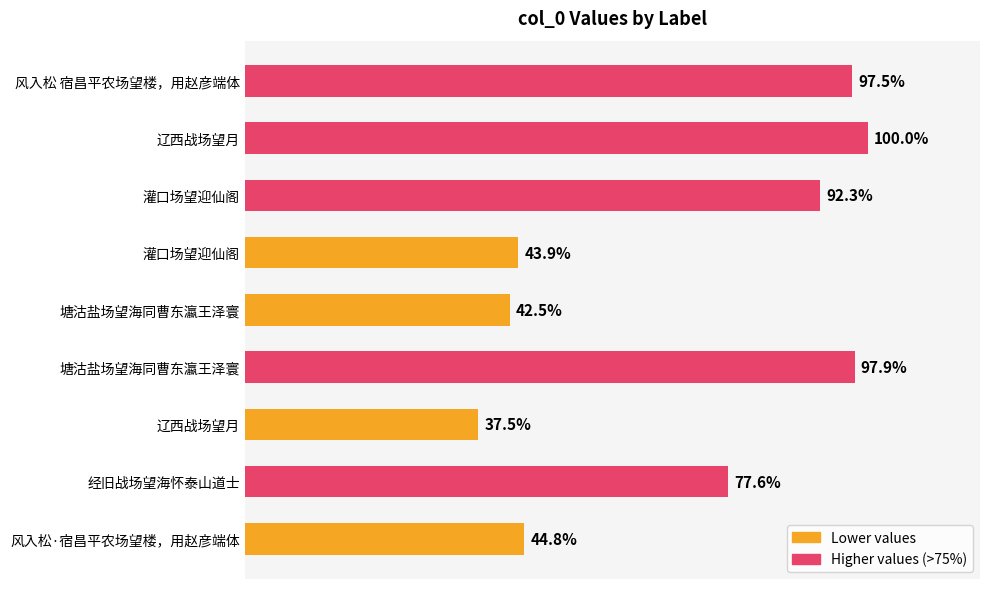

Are the bars horizontal?

Yes